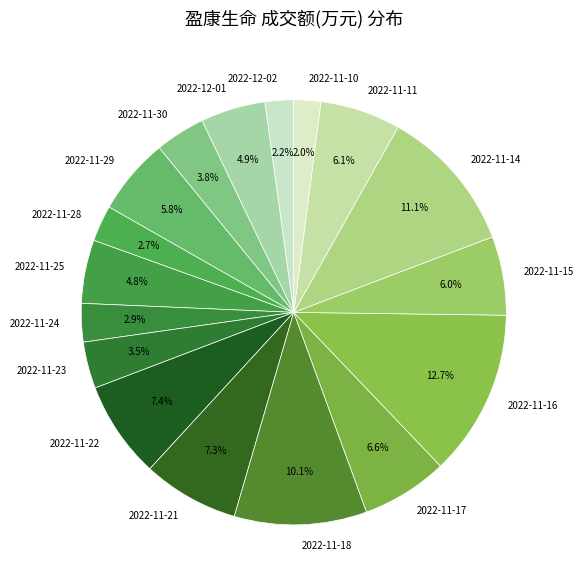

What percentage is NOT represented by 2022-11-11?

93.9%